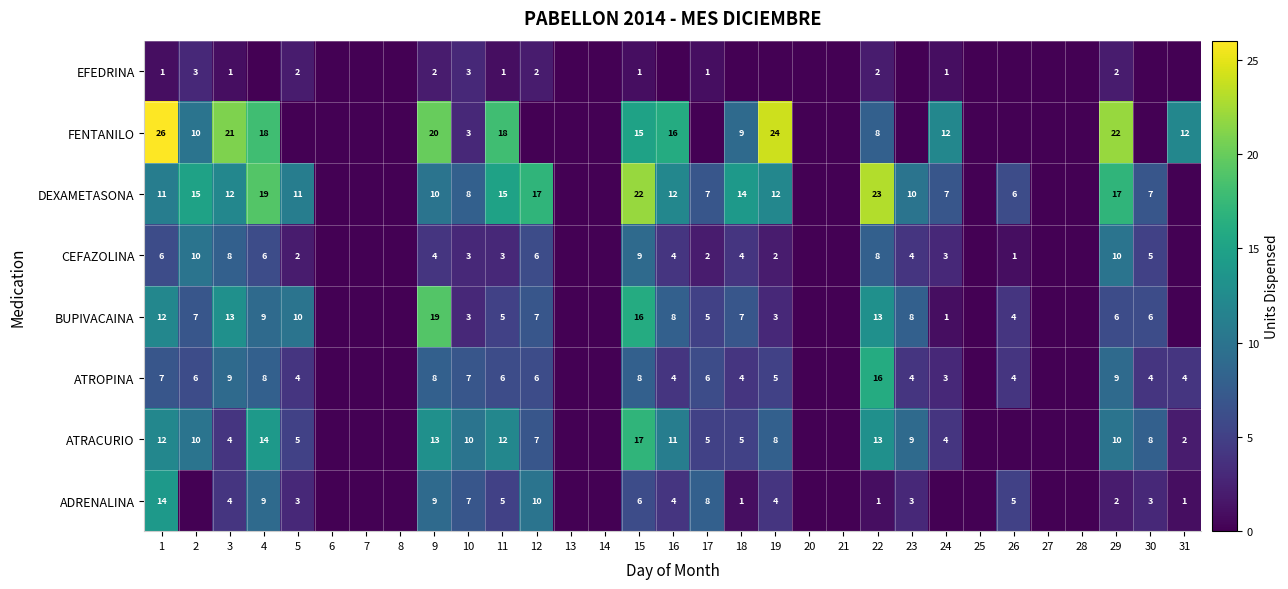

The value of CEFAZOLINA at 22 is 8. True or false?

True